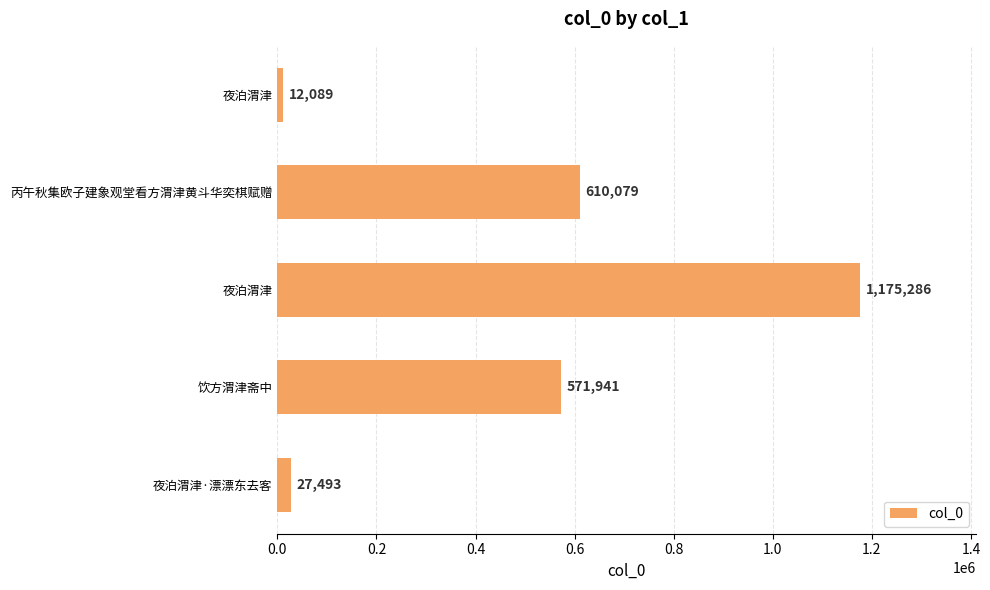

What is the sum of all values?

2396888